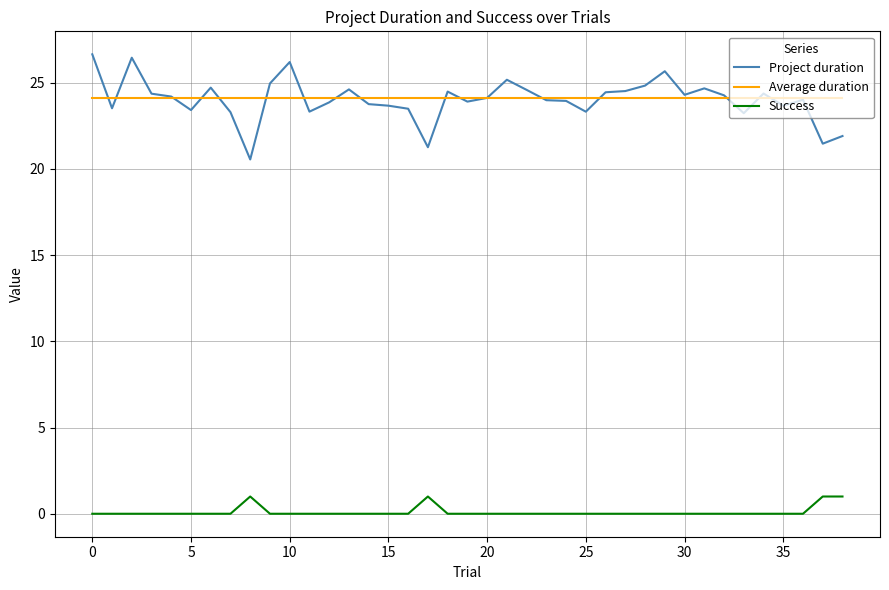

What is the maximum value shown in the chart?

26.6